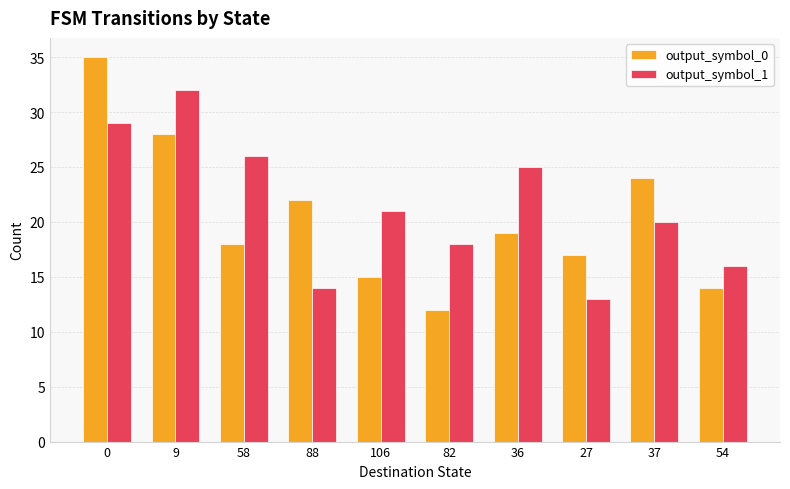

How many groups of bars are there?

10